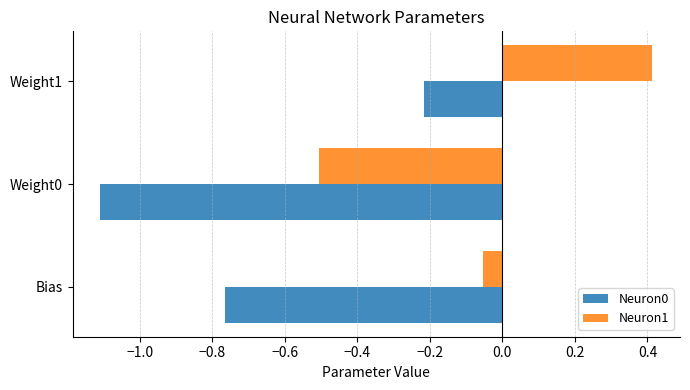

What value does the Neuron0 series have at Weight0?

-1.1